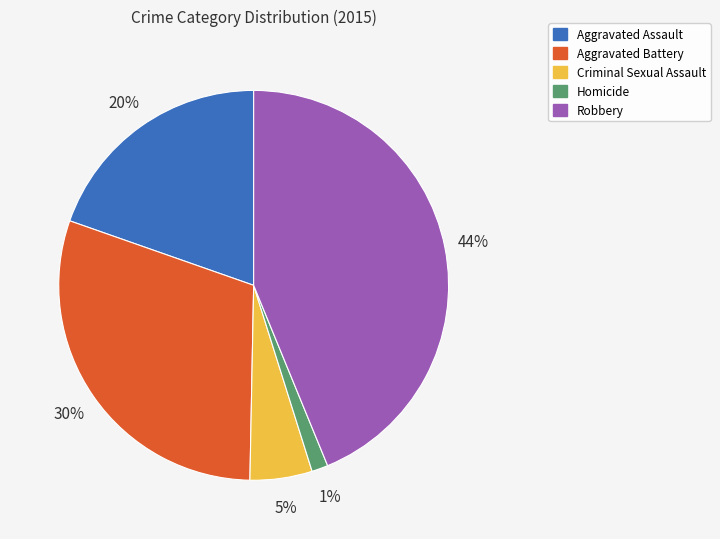

Count the number of slices in the pie.

5